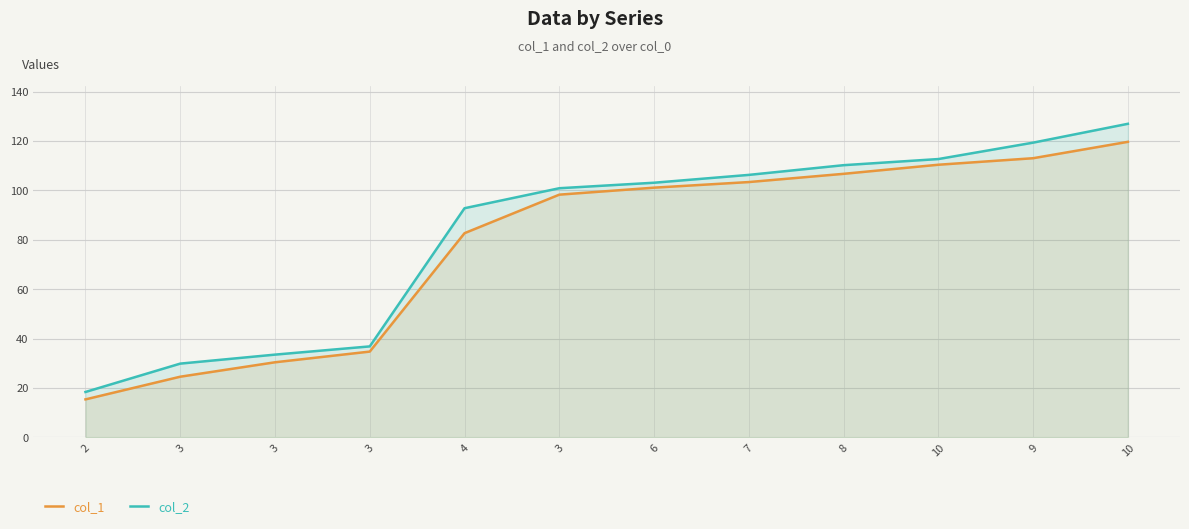

What is the difference between the col_2 values at 10 and 3?

11.8